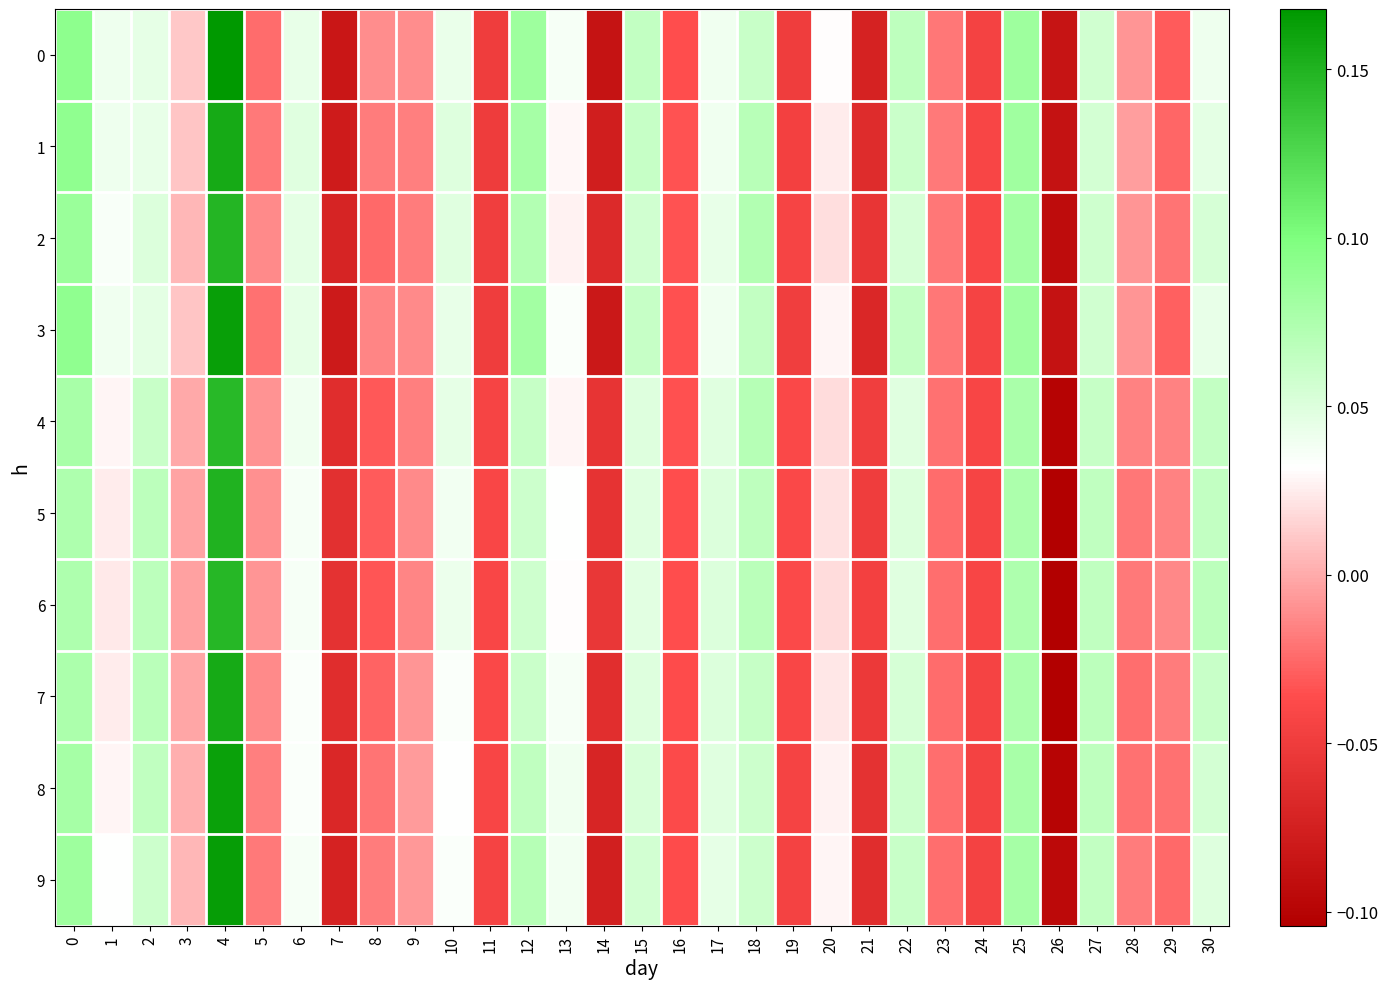

Which category has the lowest value across all series?

26